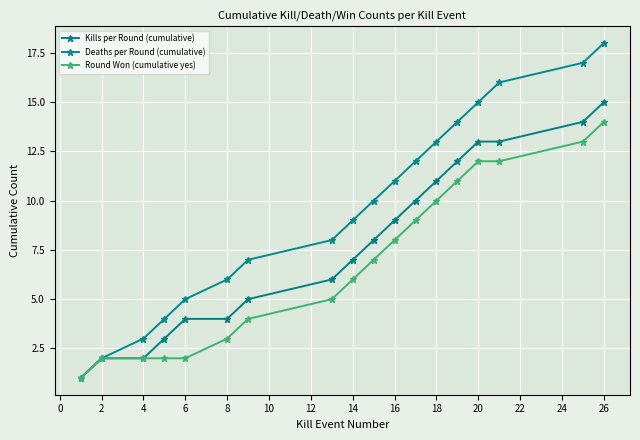

How many data points in Round Won (cumulative yes) are less than 7?

9